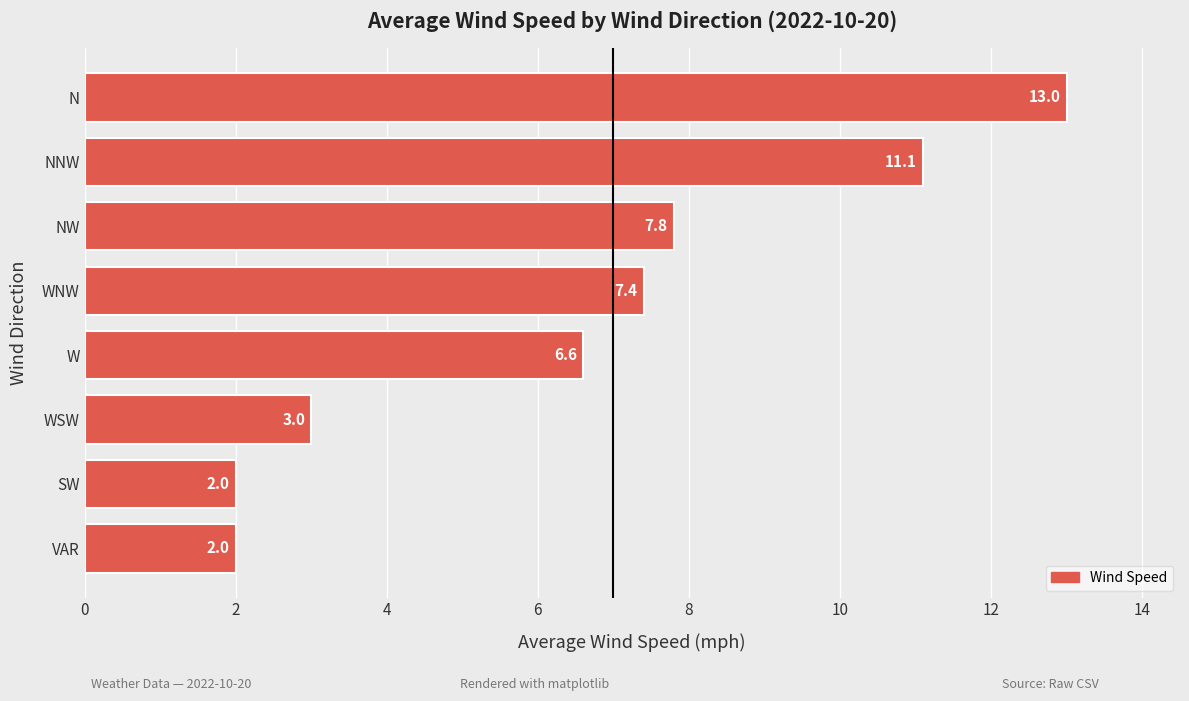

What is the change in value from NNW to WSW?

-8.1